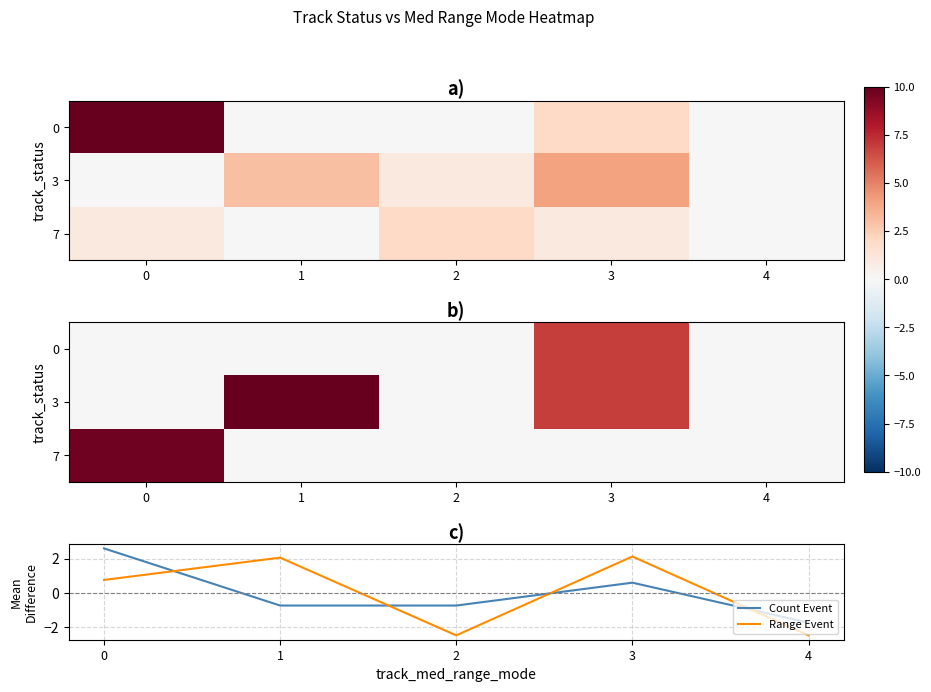

What is the highest value of the Count Event series?

2.6